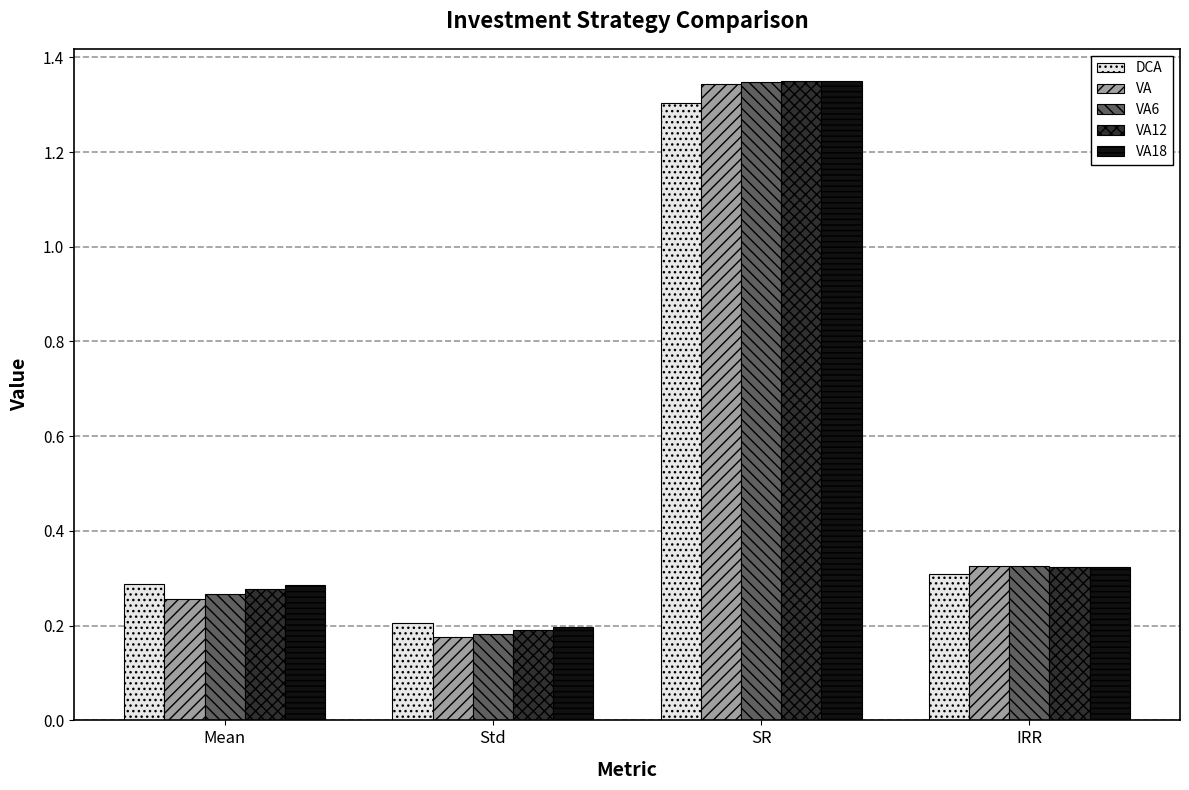

Rank the categories by VA value from highest to lowest.

SR, IRR, Mean, Std